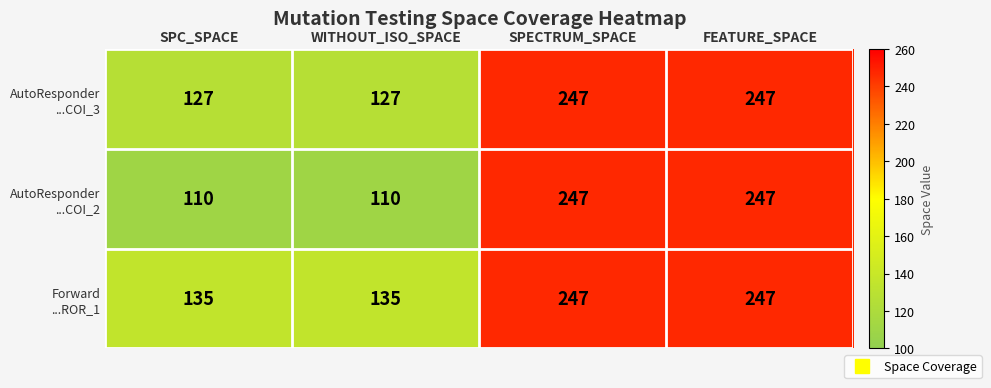

What is the difference between the highest and lowest values at SPC_SPACE?

25